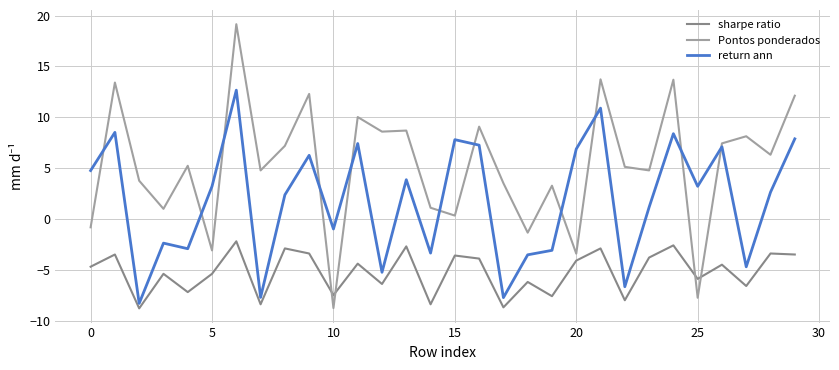

Which series has the largest range (max minus min)?

Pontos ponderados